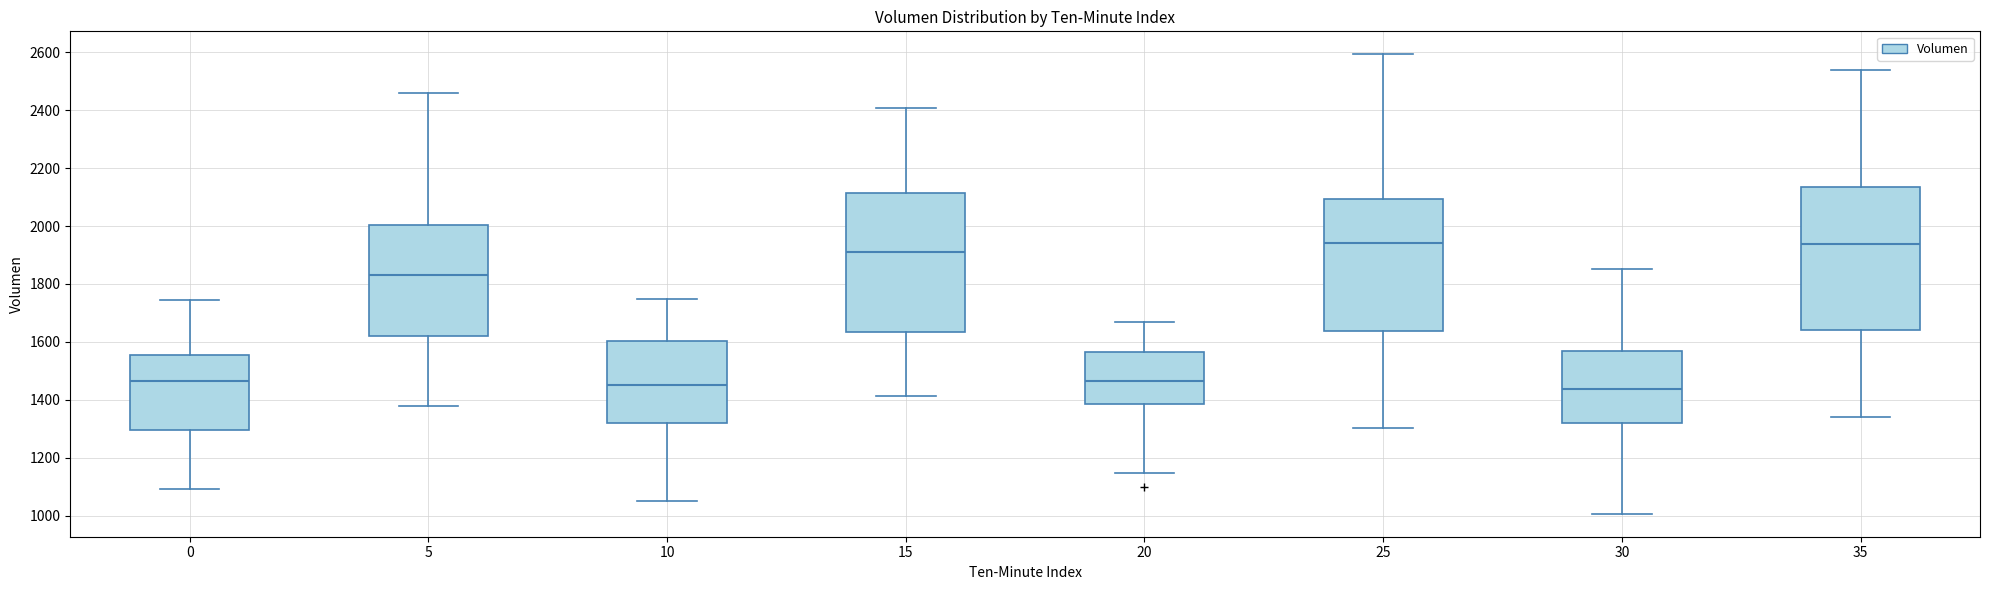

Where does the upper whisker of the box at x = 0 end on the y-axis? The values are not printed on the chart, so give them approximately, as read against the axis.

1740